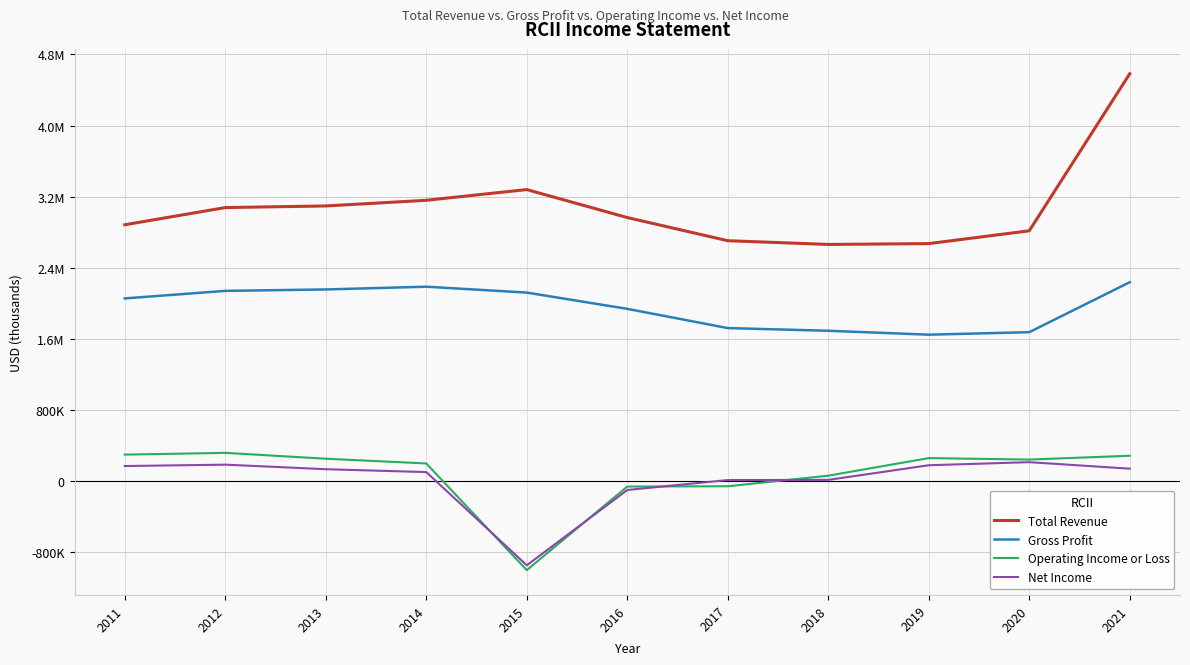

Reading left to right, list all the values displayed in this chart.

Total Revenue: 2011=2882200	2012=3075700	2013=3094000	2014=3157800	2015=3278400	2016=2963300	2017=2702500	2018=2660500	2019=2669900	2020=2814200	2021=4583500
Gross Profit: 2011=2052500	2012=2137500	2013=2153500	2014=2184400	2015=2118100	2016=1935000	2017=1718500	2018=1688200	2019=1644100	2020=1672200	2021=2235000
Operating Income or Loss: 2011=293200	2012=313000	2013=247000	2014=193500	2015=-1007900	2016=-66600	2017=-63100	2018=56100	2019=253900	2020=237300	2021=280500
Net Income: 2011=164600	2012=180000	2013=128800	2014=96400	2015=-953500	2016=-105200	2017=6700	2018=8500	2019=173500	2020=208100	2021=134900